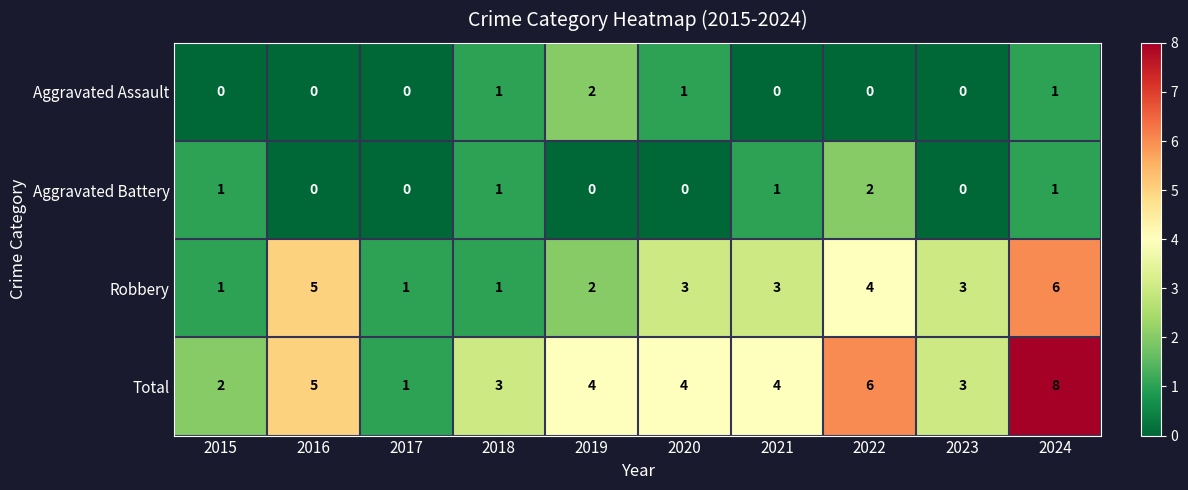

The Robbery series shows 2 at 2020. True or false?

False